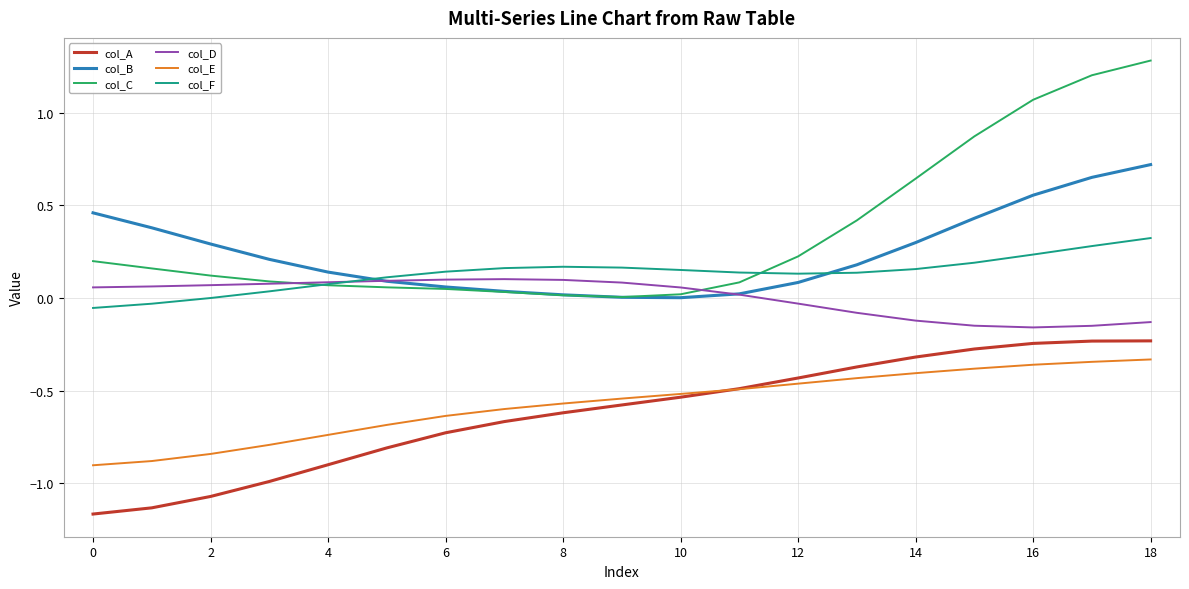

True or false: col_E and col_C intersect in this chart.

False